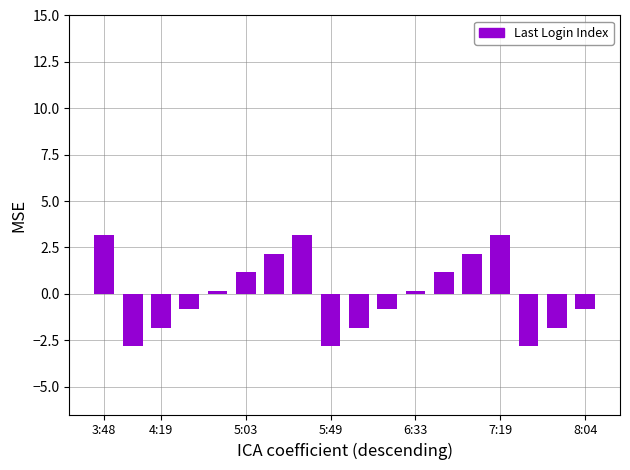

What is the difference between the second highest and minimum values?

6.0